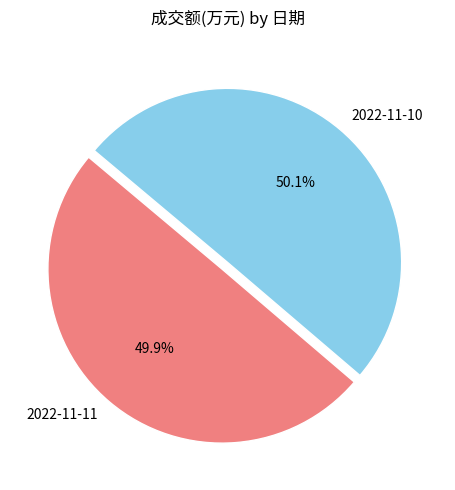

To the nearest percent, what is the combined percentage of 2022-11-11 and 2022-11-10?

100%